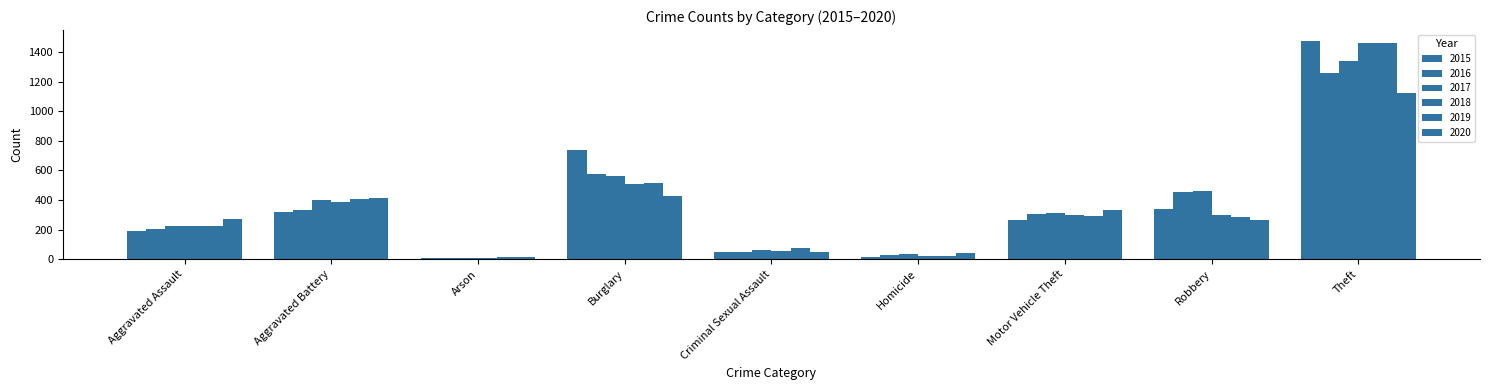

True or false: 2015 has a value of 46 at Criminal Sexual Assault.

True